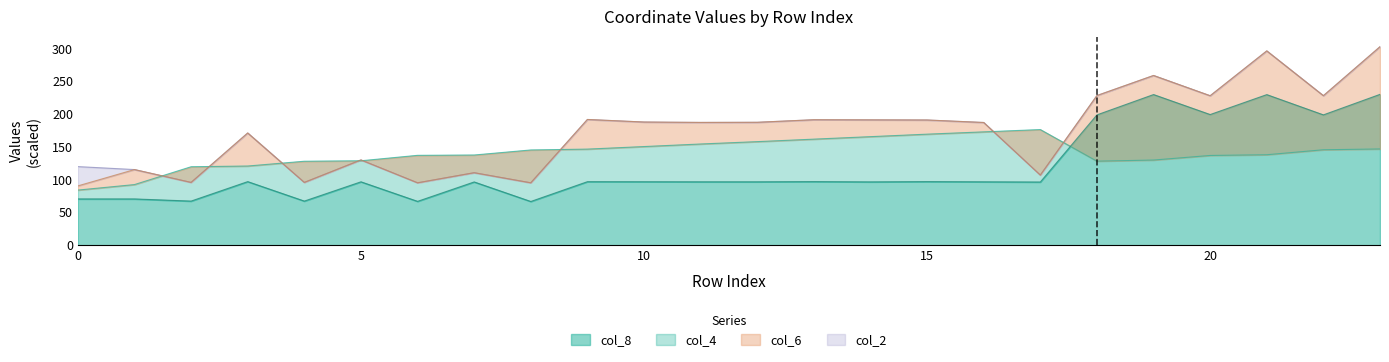

Does the chart display data point markers on the line(s)?

No